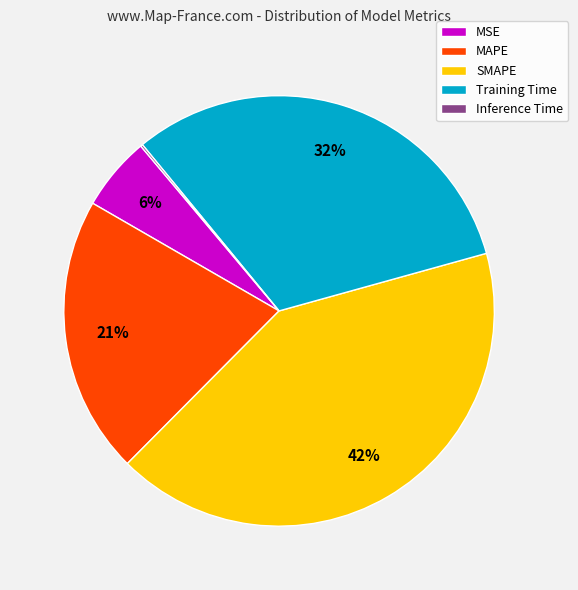

True or false: Training Time accounts for 32% of the total.

True